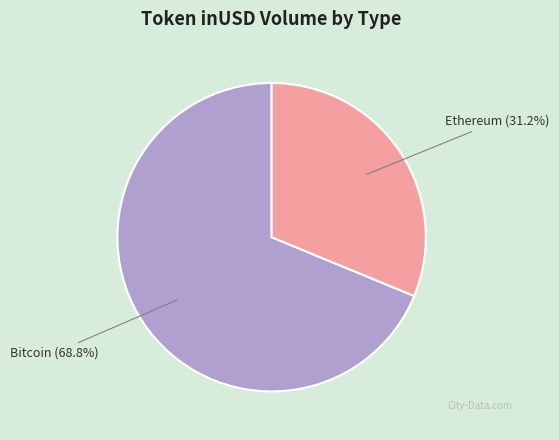

Is there a majority slice in this chart?

Yes